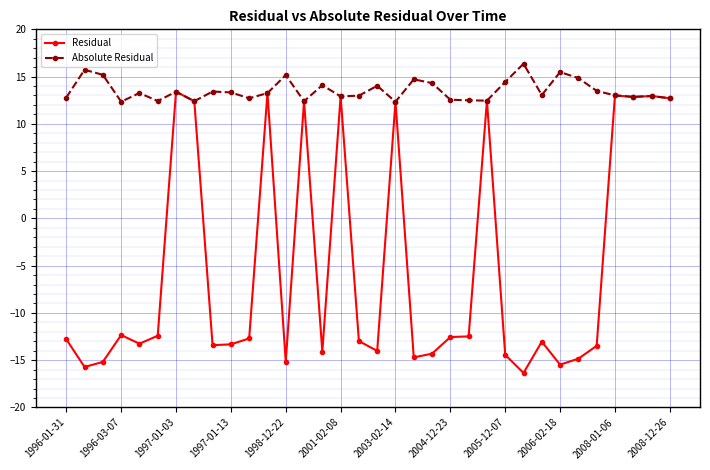

What is the value of the Residual point at the 27th from the left?

-13.0